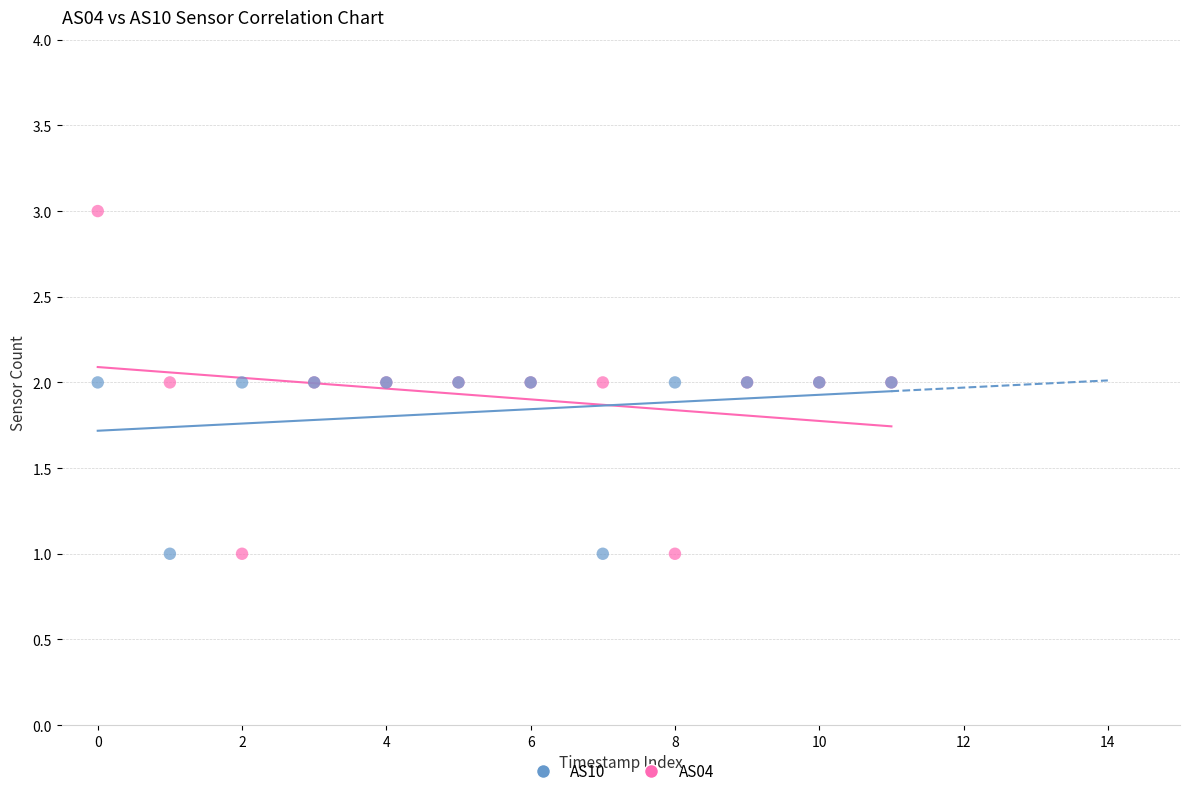

What are all the series names shown in the legend?

AS10, AS04